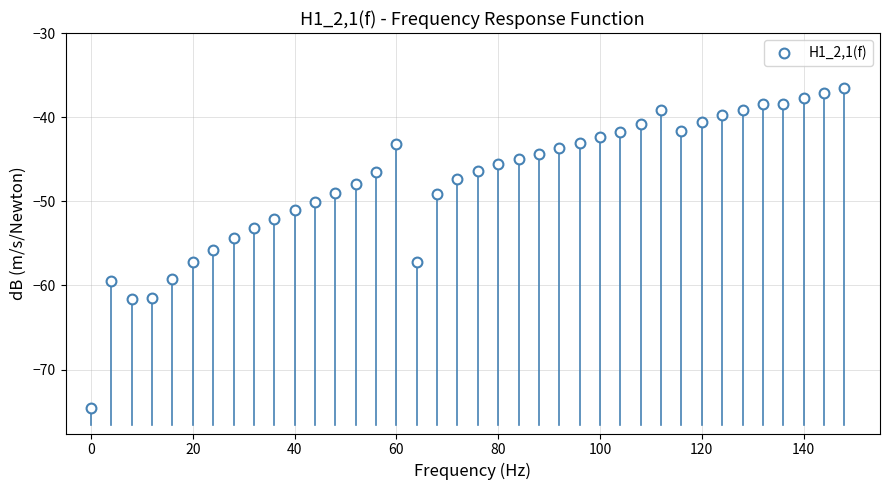

What is the range of Y values (max minus min)?

38.0